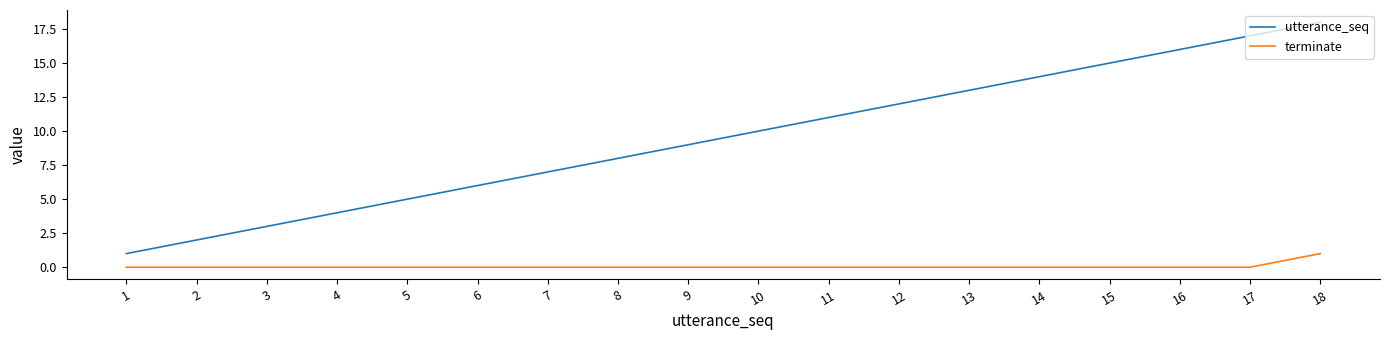

Which series has the widest spread of values?

utterance_seq